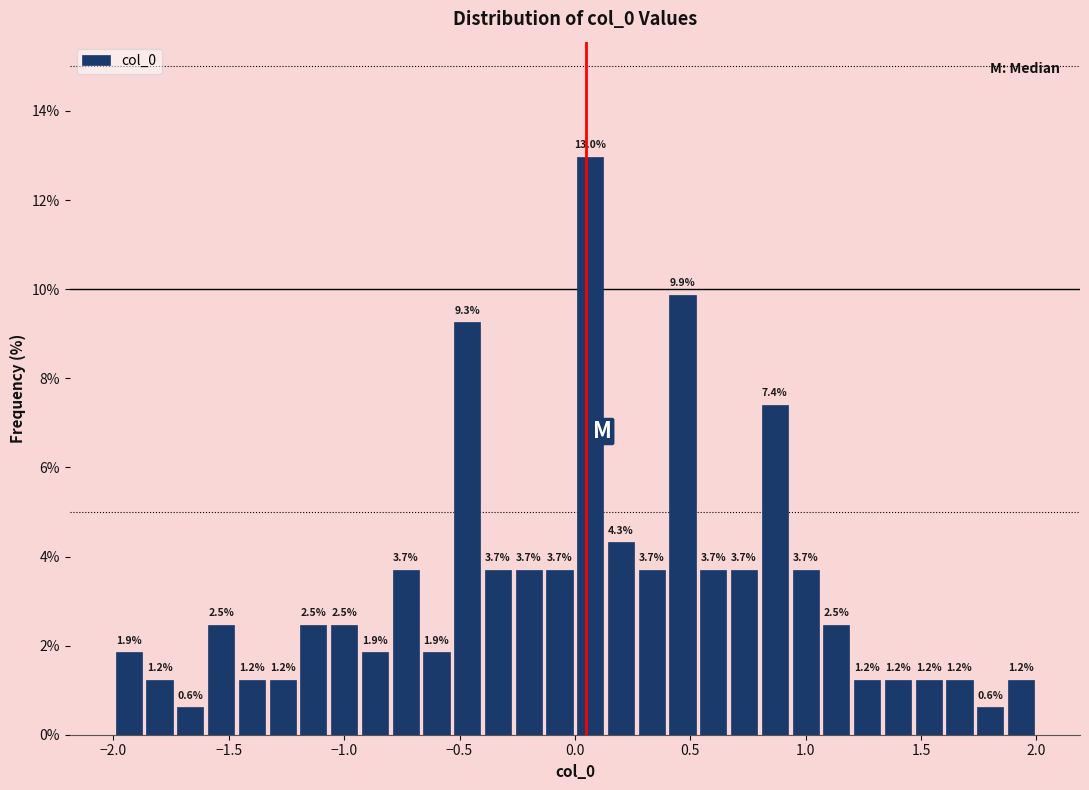

Around what value on the x-axis is the tallest bar? Give the approximate position of its centre, as read against the axis.

0.05